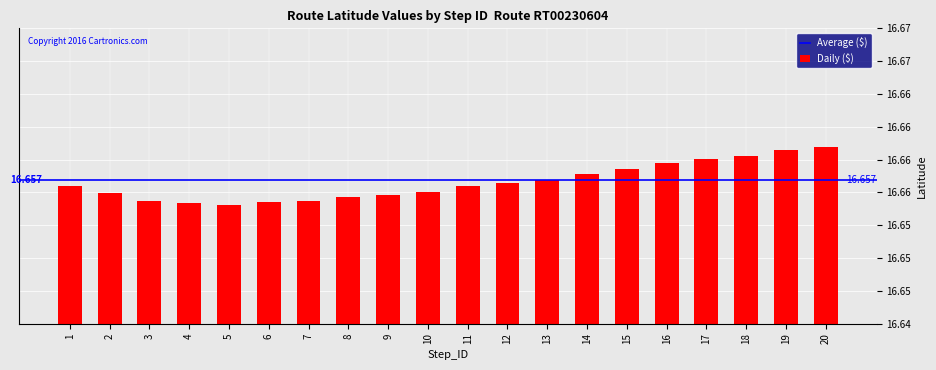

Reading left to right, list all the values displayed in this chart.

16.7	16.7	16.7	16.7	16.7	16.7	16.7	16.7	16.7	16.7	16.7	16.7	16.7	16.7	16.7	16.7	16.7	16.7	16.7	16.7